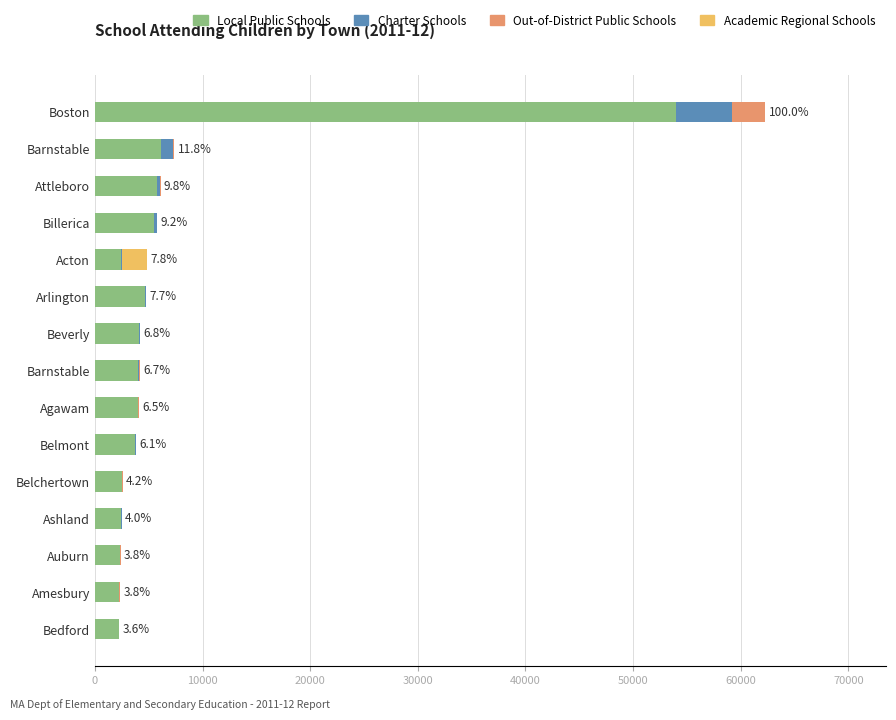

Reading left to right, list all the values displayed in this chart.

Local Public Schools: 54005	6143	5756	5528	2458	4683	4098	4016	4003	3755	2491	2448	2317	2242	2217
Charter Schools: 5207	1120	326	189	21	86	71	60	23	21	29	19	31	23	0
Out-of-District Public Schools: 3076	90	18	44	11	0	36	90	36	4	73	21	31	74	5
Academic Regional Schools: 0	0	0	0	2346	0	0	0	0	0	0	0	0	0	0